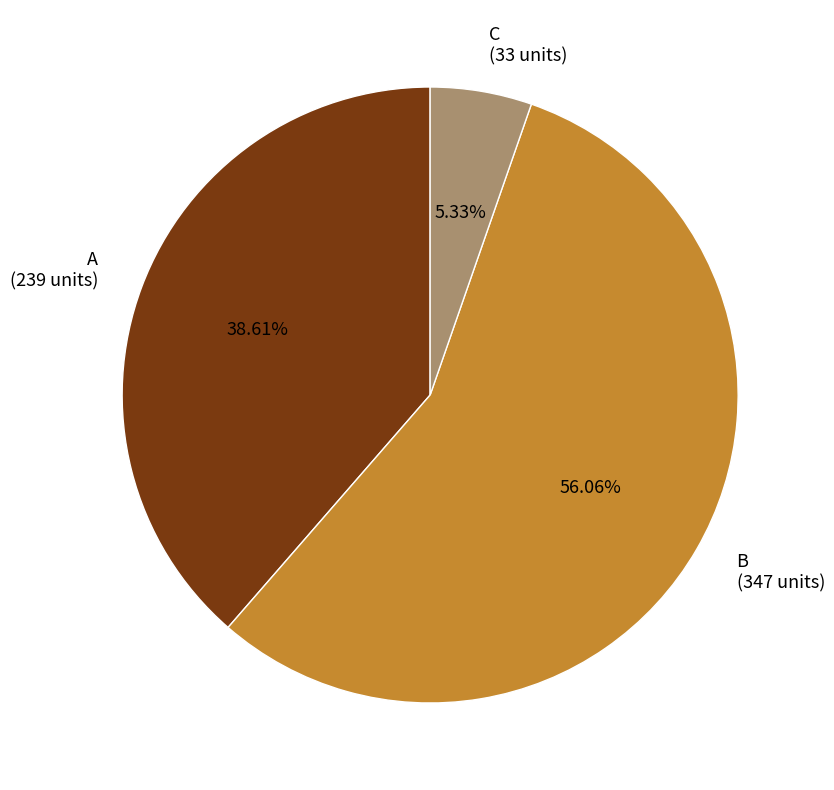

Do C and B together represent more than half of the pie?

Yes